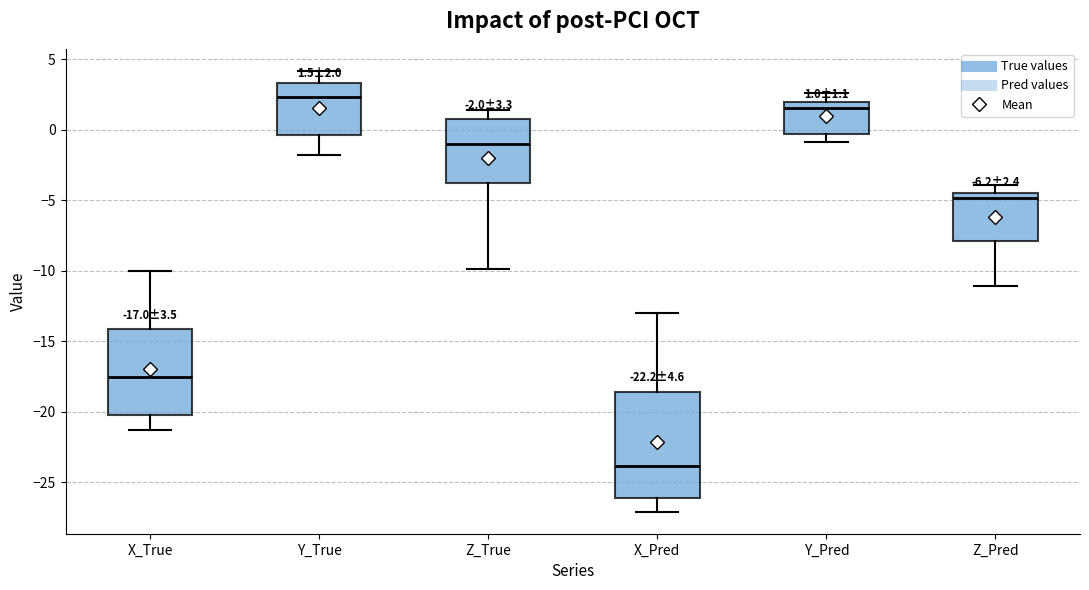

Comparing the boxes themselves (not the whiskers), which one is the tallest?

X_Pred